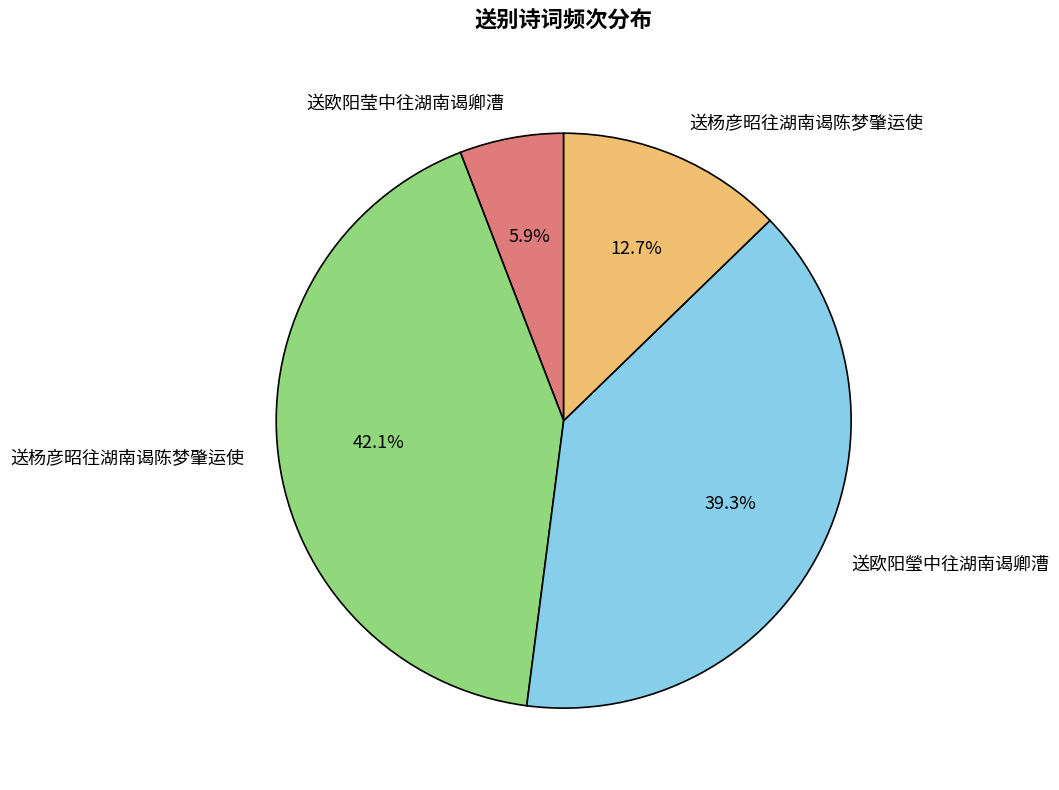

Is there a majority slice in this chart?

No